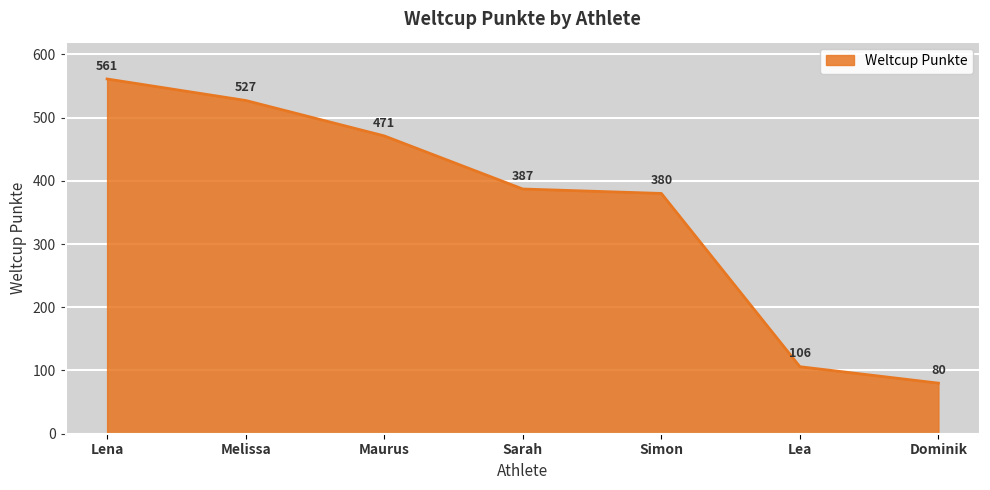

Is it true that the value at Sarah is 625?

False